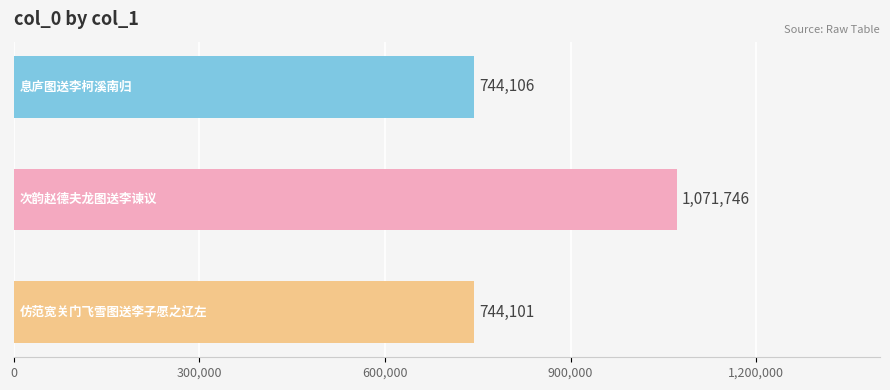

What is the difference between the maximum and minimum values?

327645